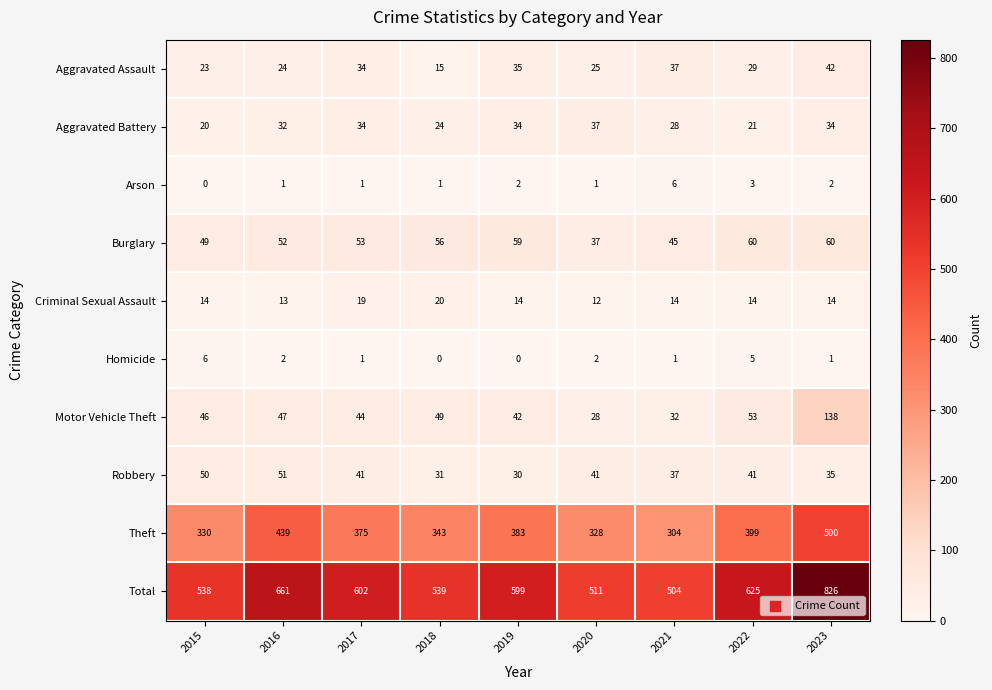

At 2023, list the series in order from largest to smallest.

Total, Theft, Motor Vehicle Theft, Burglary, Aggravated Assault, Robbery, Aggravated Battery, Criminal Sexual Assault, Arson, Homicide